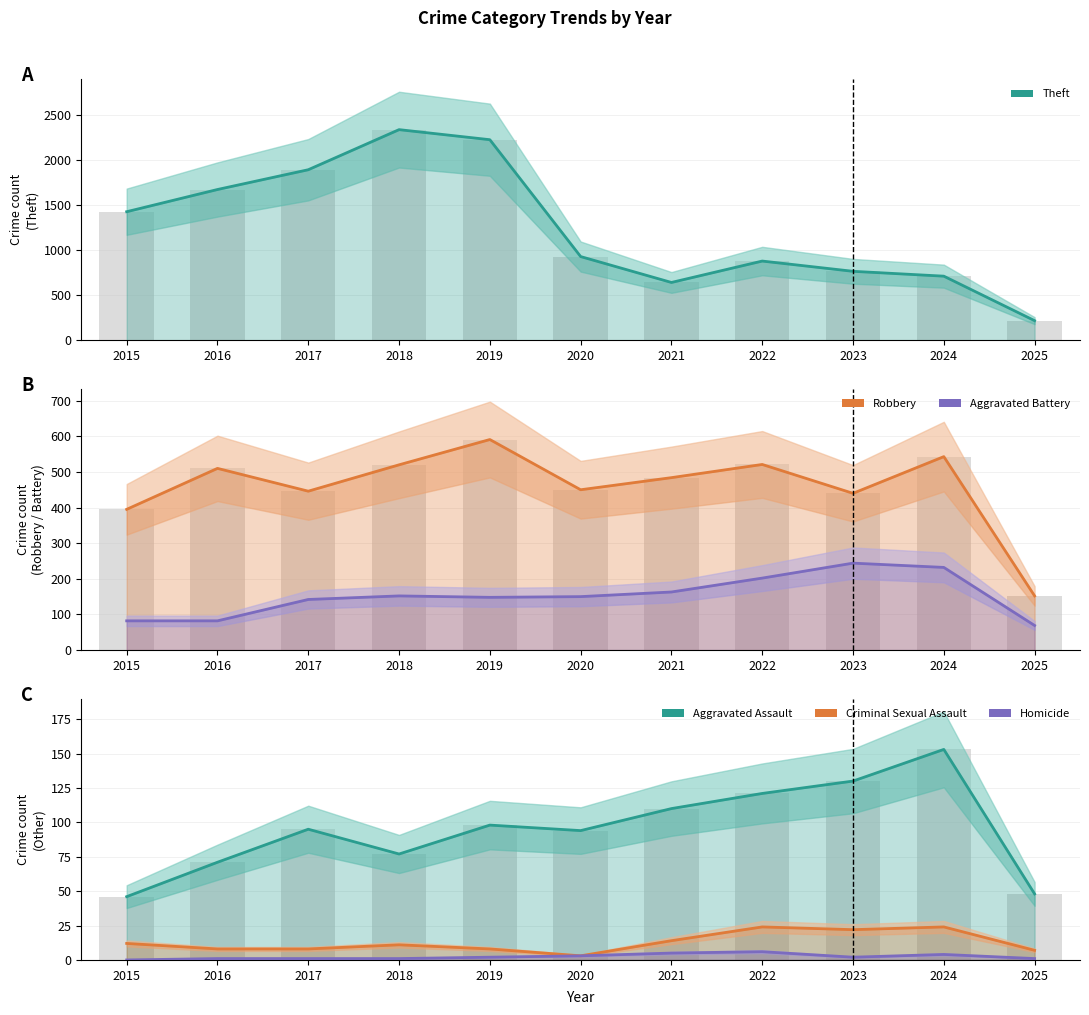

Which series has the largest total across all categories?

Theft